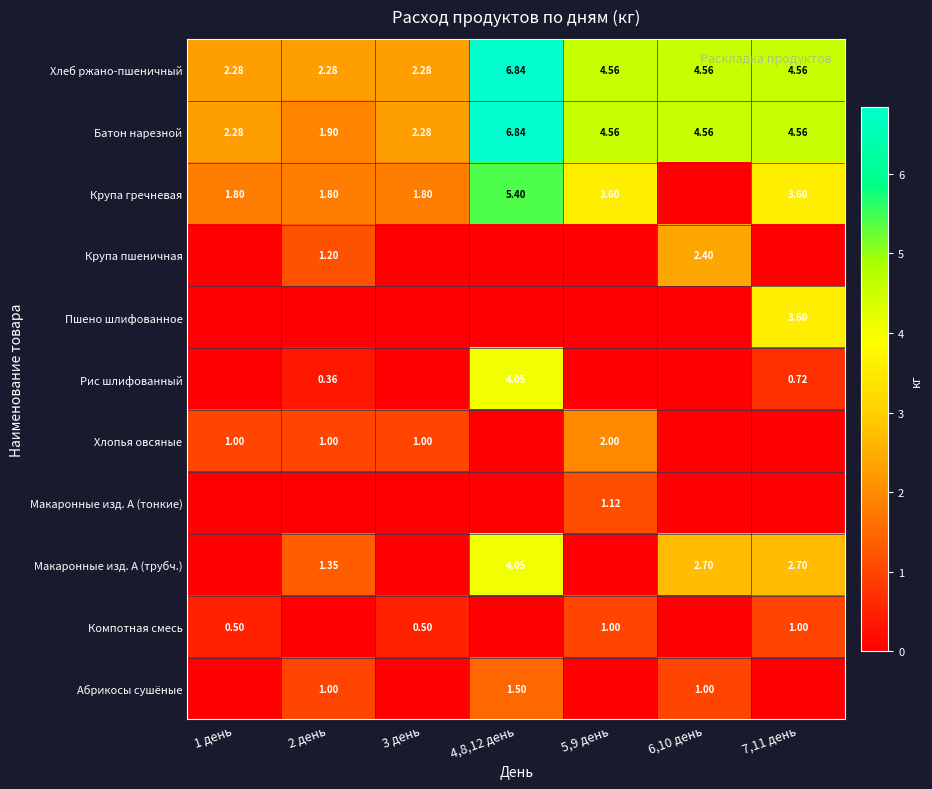

Is the value of Абрикосы сушёные at 2 день greater than the value of Хлеб ржано-пшеничный at 4,8,12 день?

No